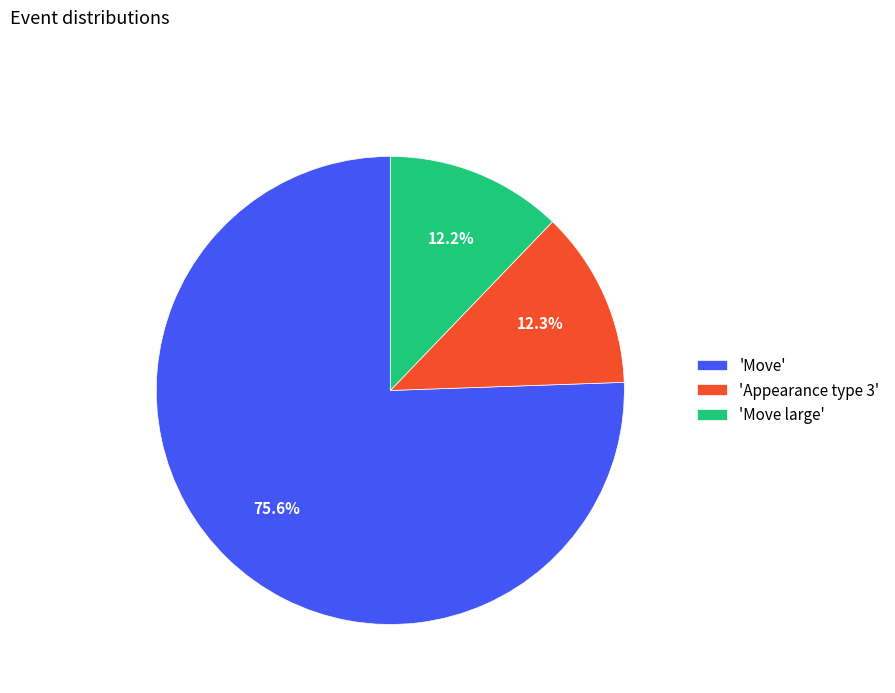

What is the largest slice in the pie chart?

'Move'